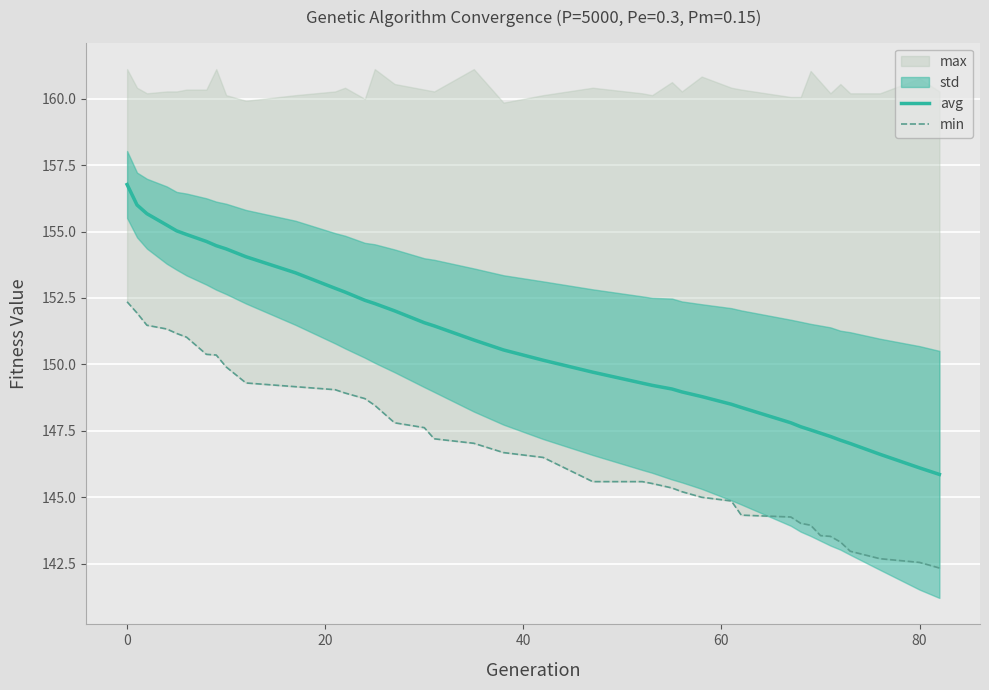

What is the minimum value for avg?

145.9